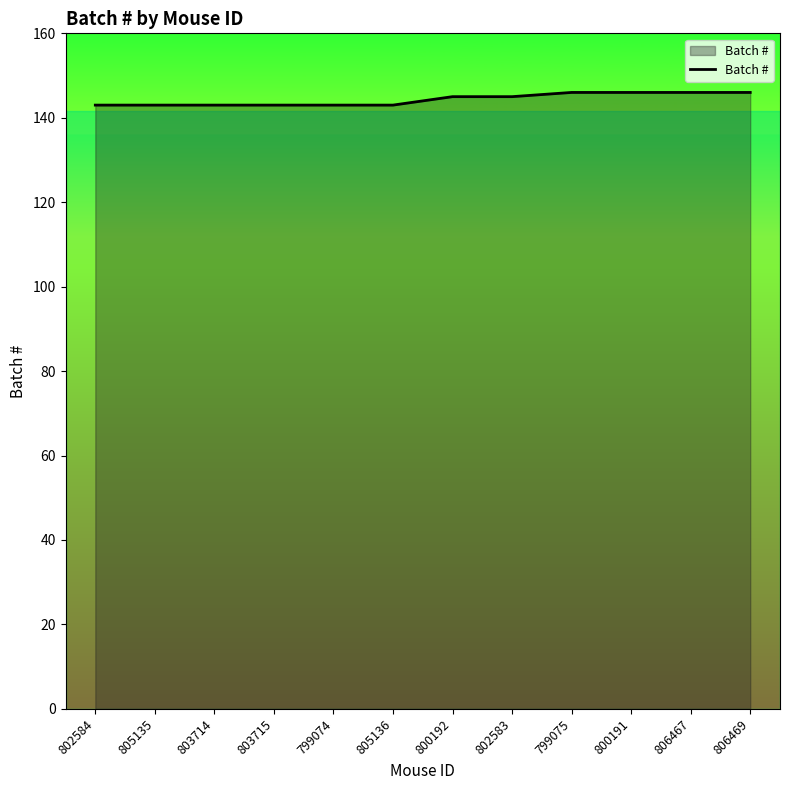

The value at 800191 is 146. True or false?

True